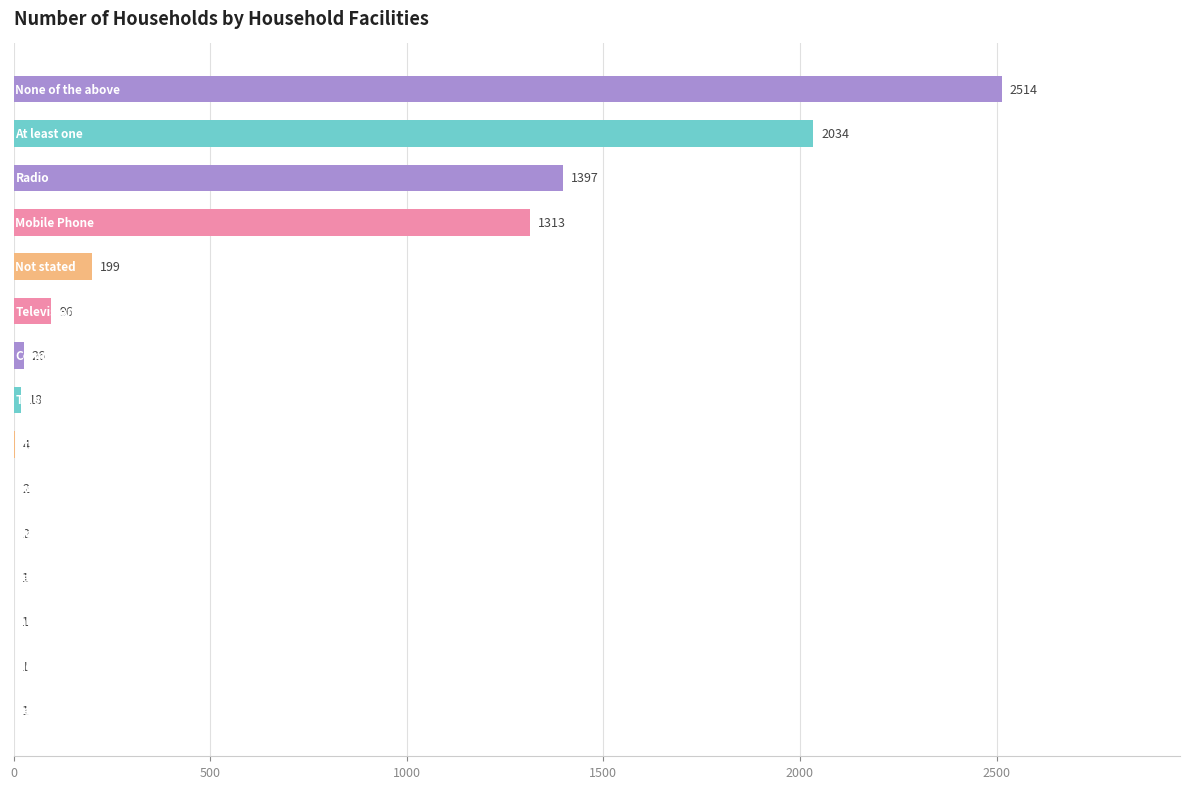

How many distinct data groups are displayed?

1